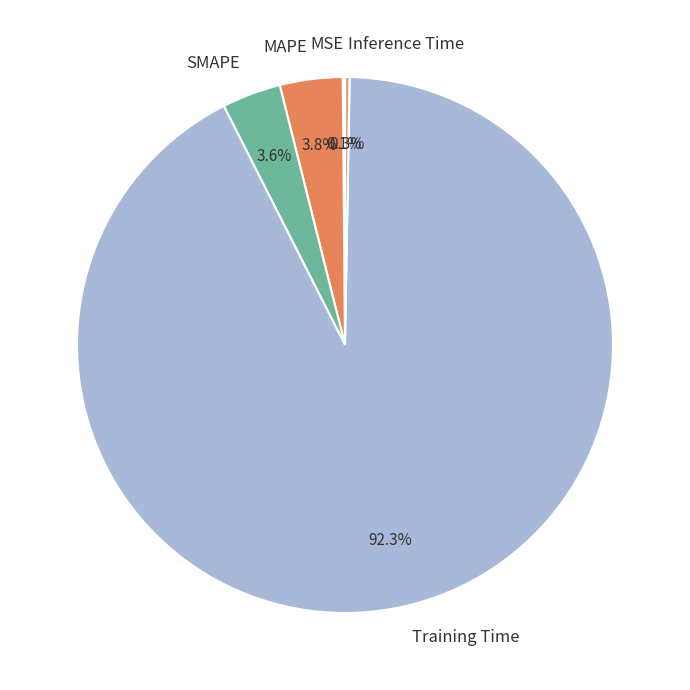

Is the sum of SMAPE and Training Time greater than half?

Yes